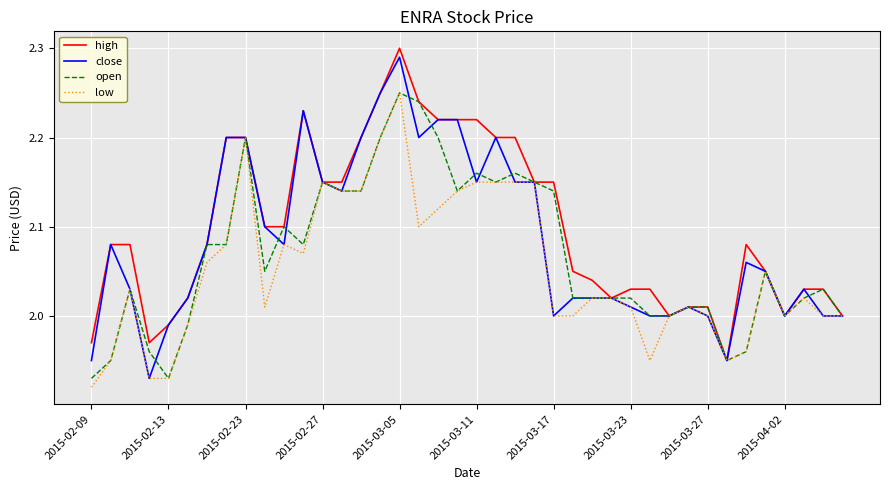

What are all the series names shown in the legend?

high, close, open, low